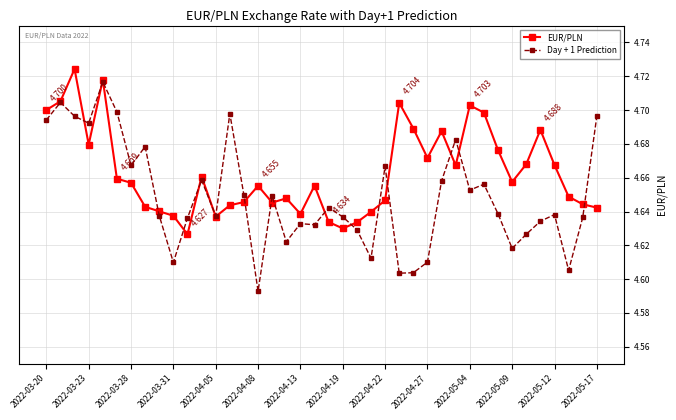

True or false: Day + 1 Prediction has more than 1 points higher than both neighbors.

True